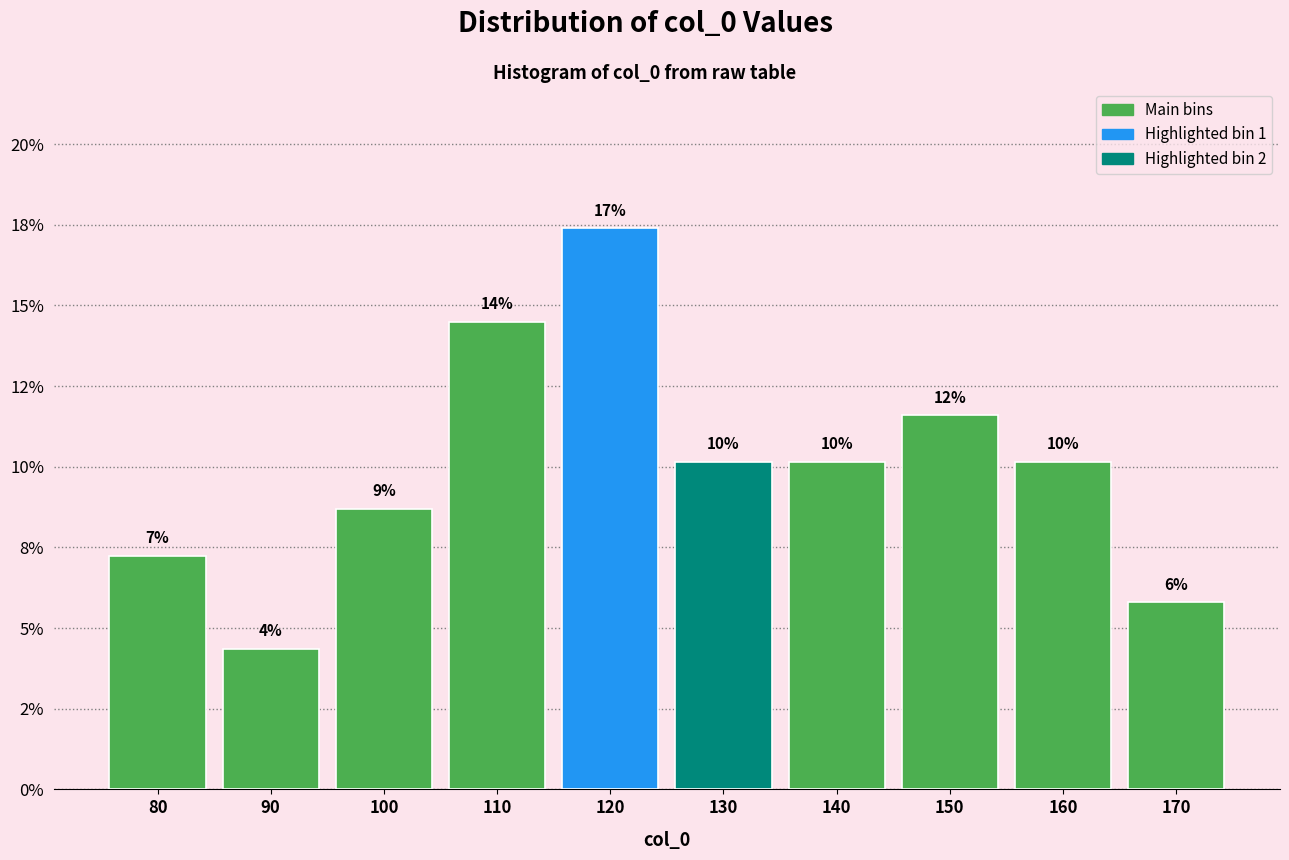

Are the bars horizontal?

No